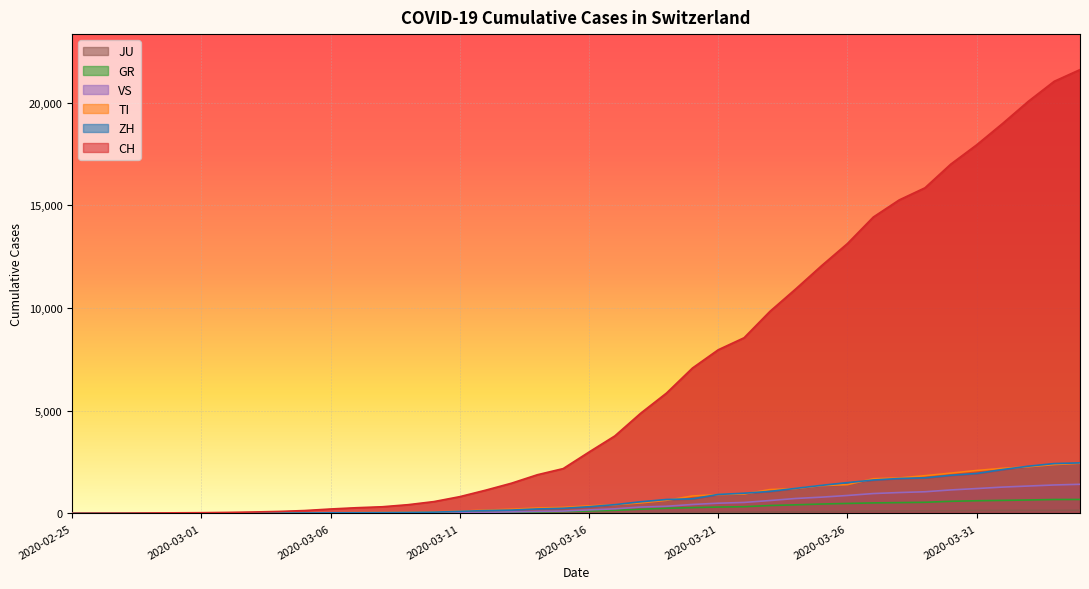

What is the approximate value of GR at 27?

386